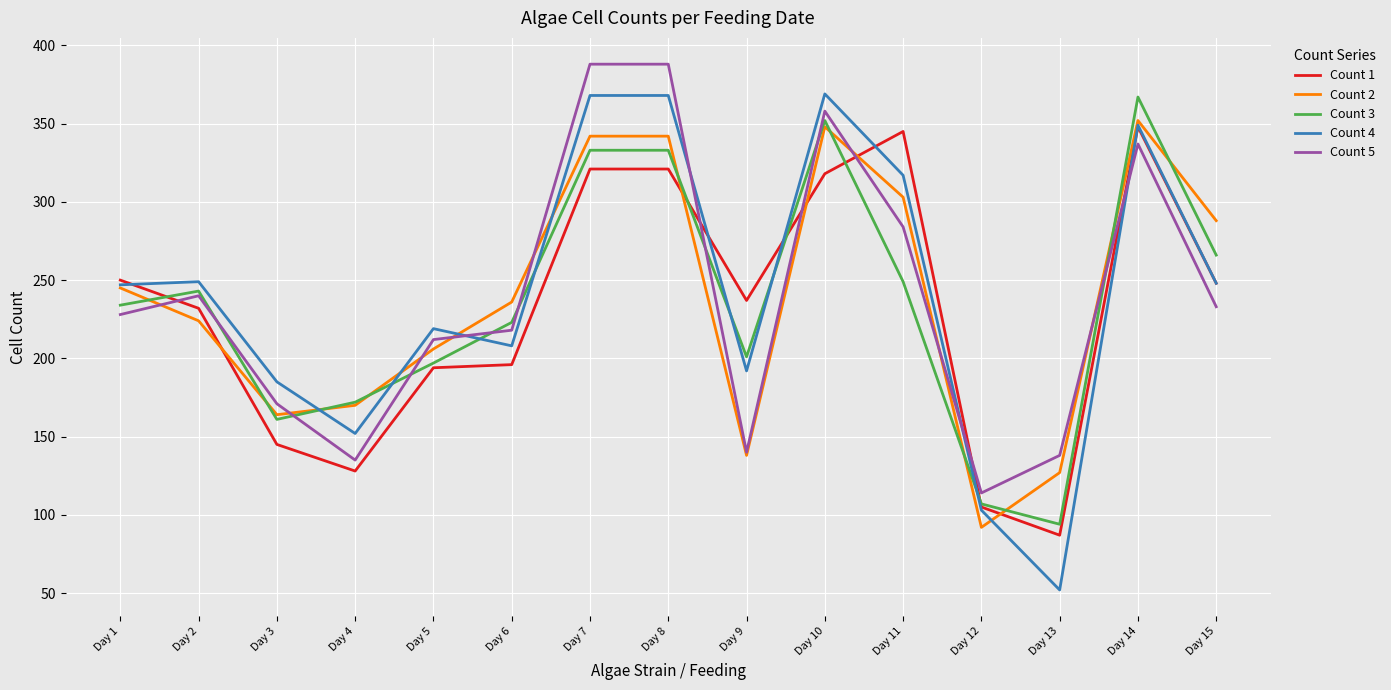

What is the total value across all series at Day 11?

1498